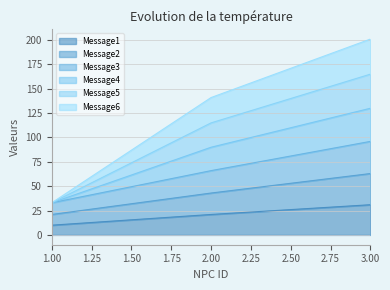

What is the difference between the highest and lowest values at 3?

170